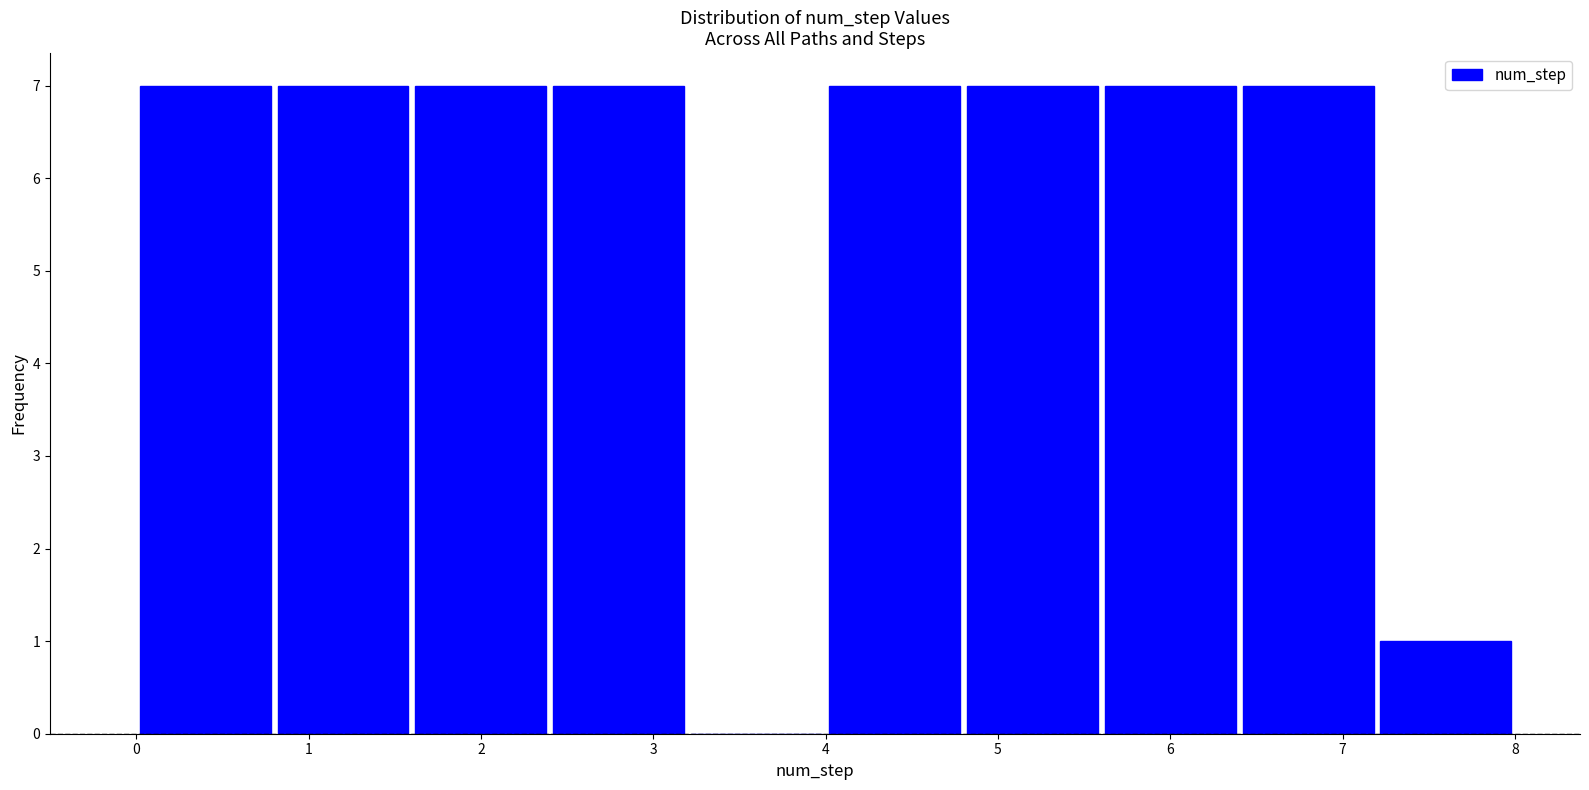

Reading left to right, list every bar in this chart as the range it spans on the x-axis followed by its height. The values are not printed on the chart, so give them approximately, as read against the axis.

0.0 to 0.8: 7
0.8 to 1.6: 7
1.6 to 2.4: 7
2.4 to 3.2: 7
3.2 to 4.0: 0
4.0 to 4.8: 7
4.8 to 5.6: 7
5.6 to 6.4: 7
6.4 to 7.2: 7
7.2 to 8.0: 1